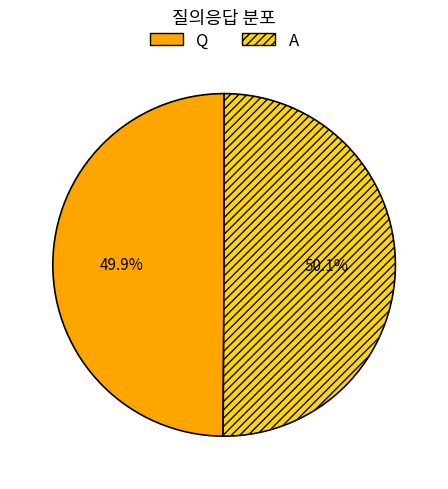

Count the number of slices in the pie.

2